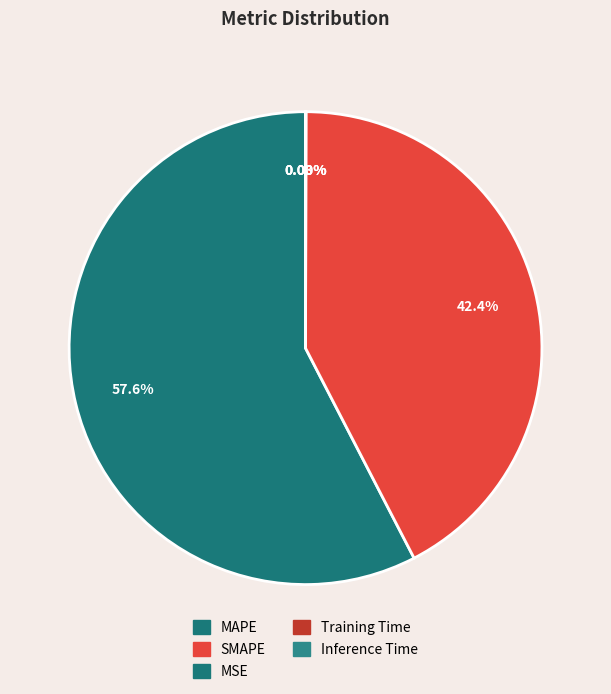

To the nearest percent, what is the difference between the MSE and MAPE slice percentages?

58%